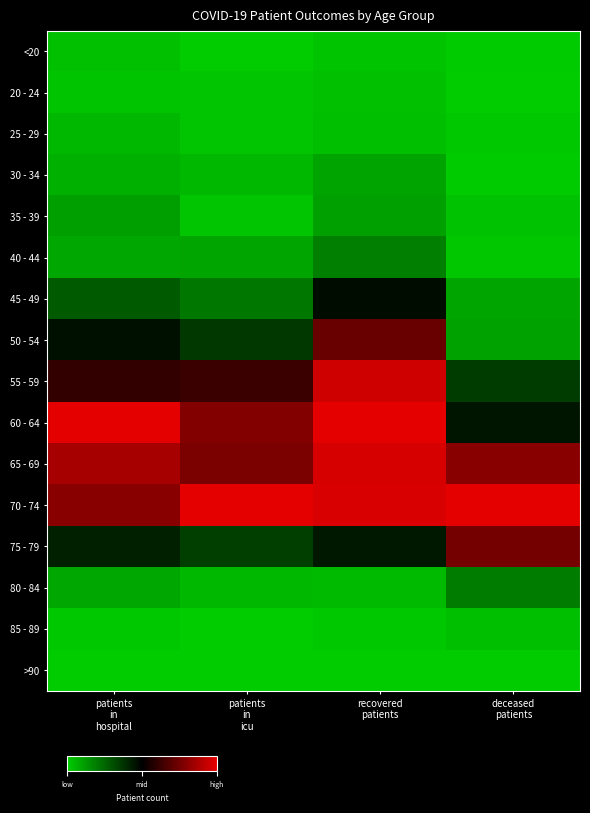

Which label corresponds to the largest value in the chart?

patients
in
hospital